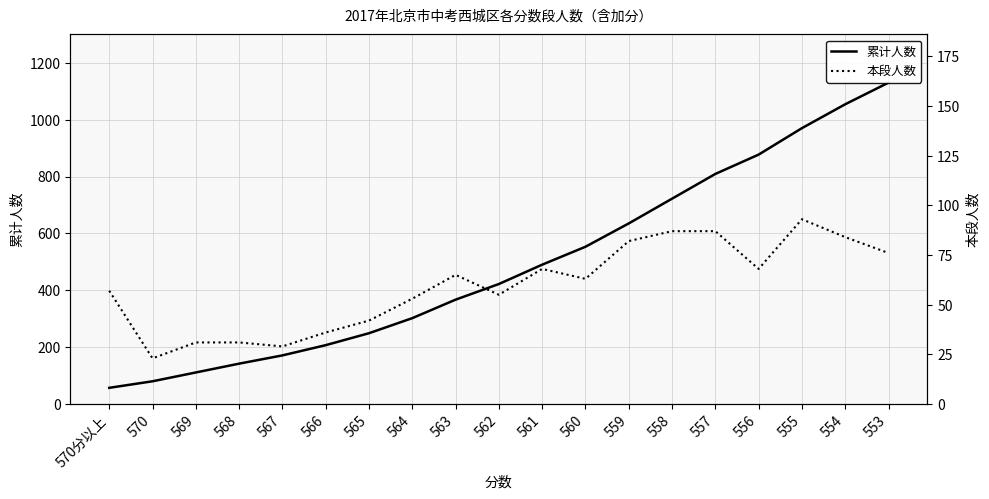

True or false: 本段人数 has a value of 74 at 565.

False